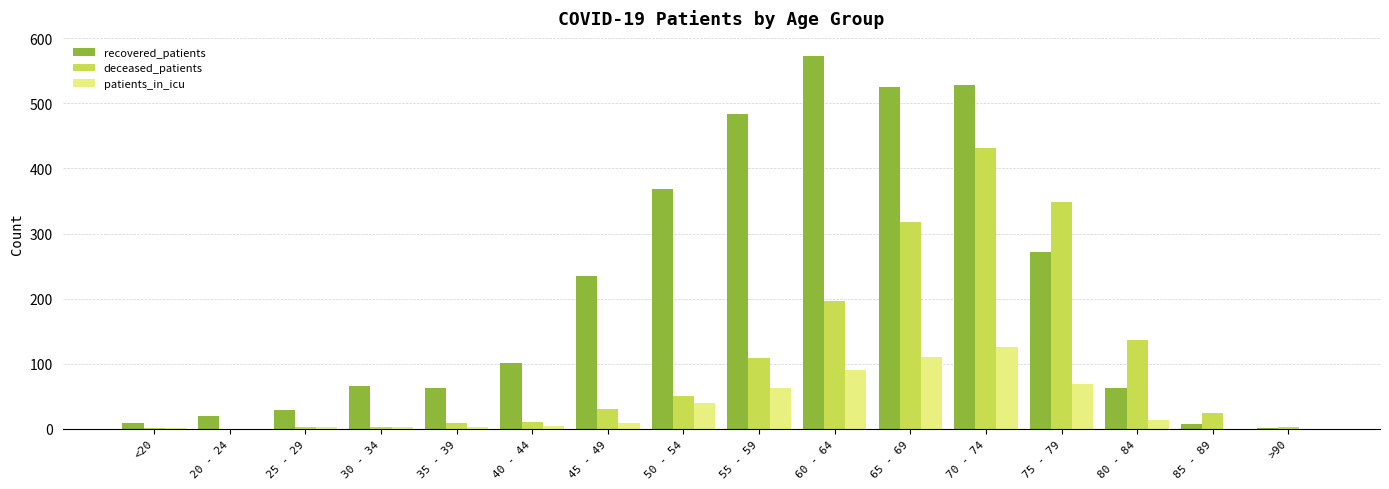

True or false: deceased_patients has a value of 498 at 75 - 79.

False